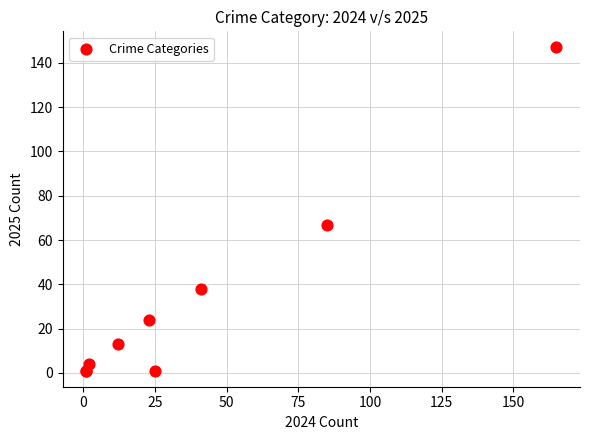

What Y value in the scatter plot is closest to 74?

67